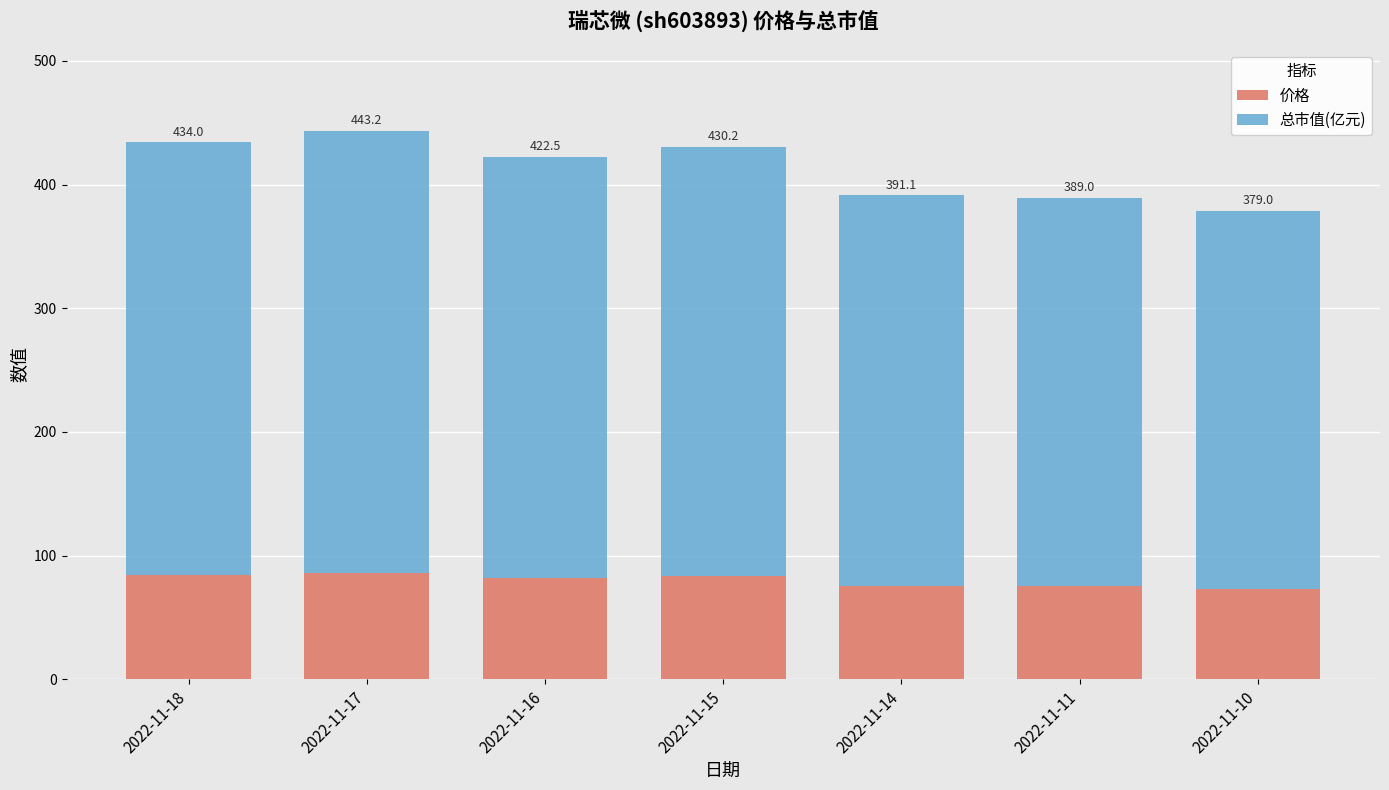

Does the chart contain any negative values?

No